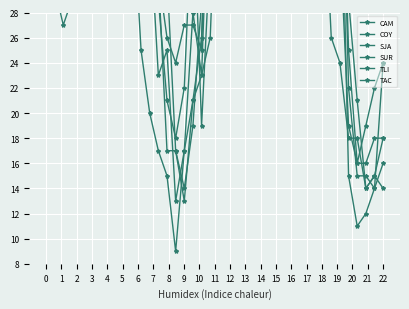

What is the total value across all series at 16?

110